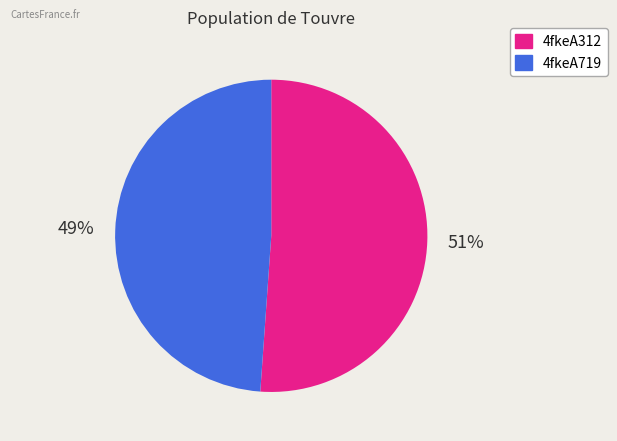

Which slice is the smallest?

4fkeA719